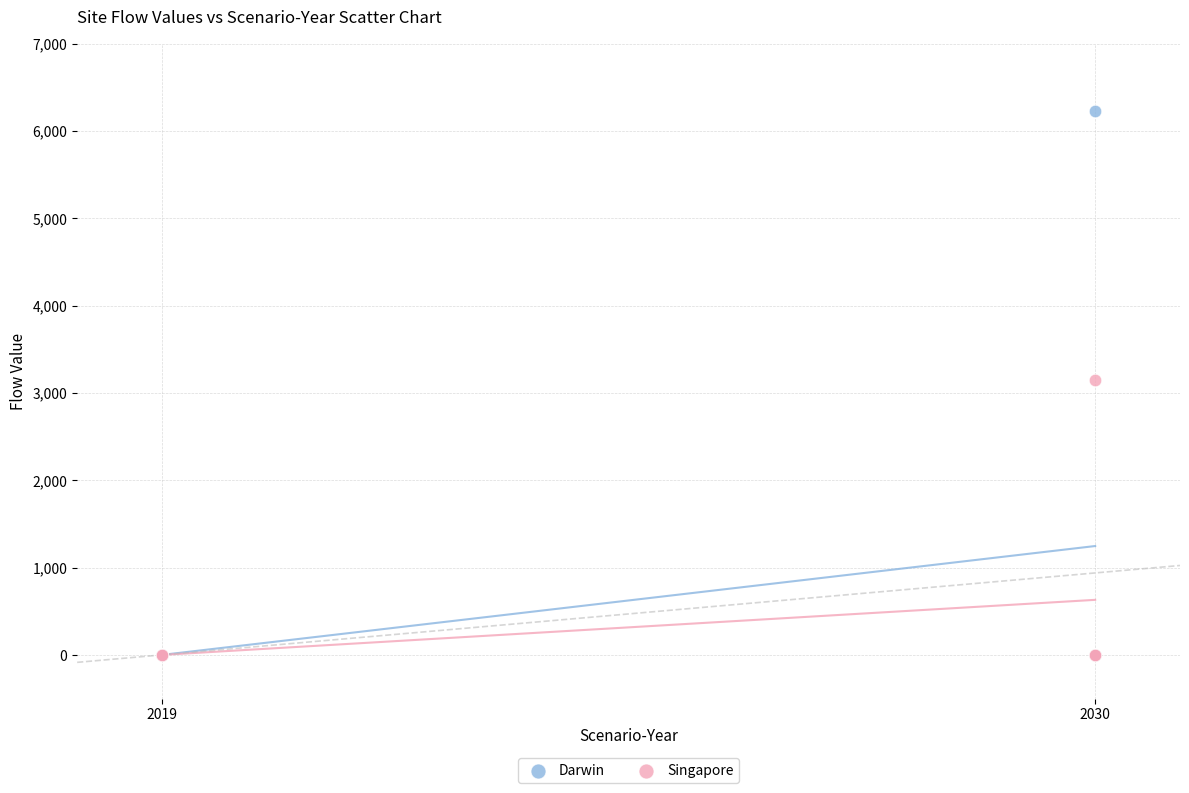

What are all the series names shown in the legend?

Darwin, Singapore